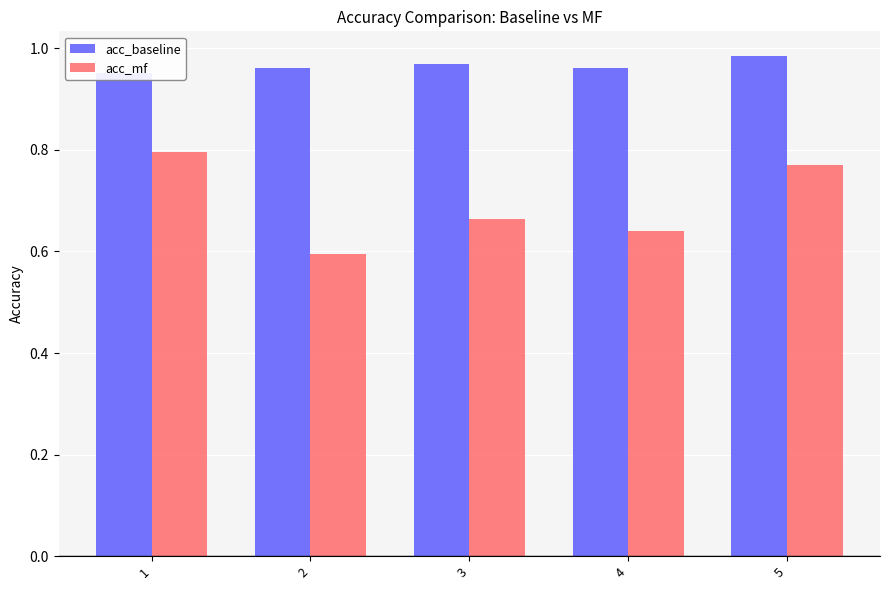

How many data points does each series have?

5